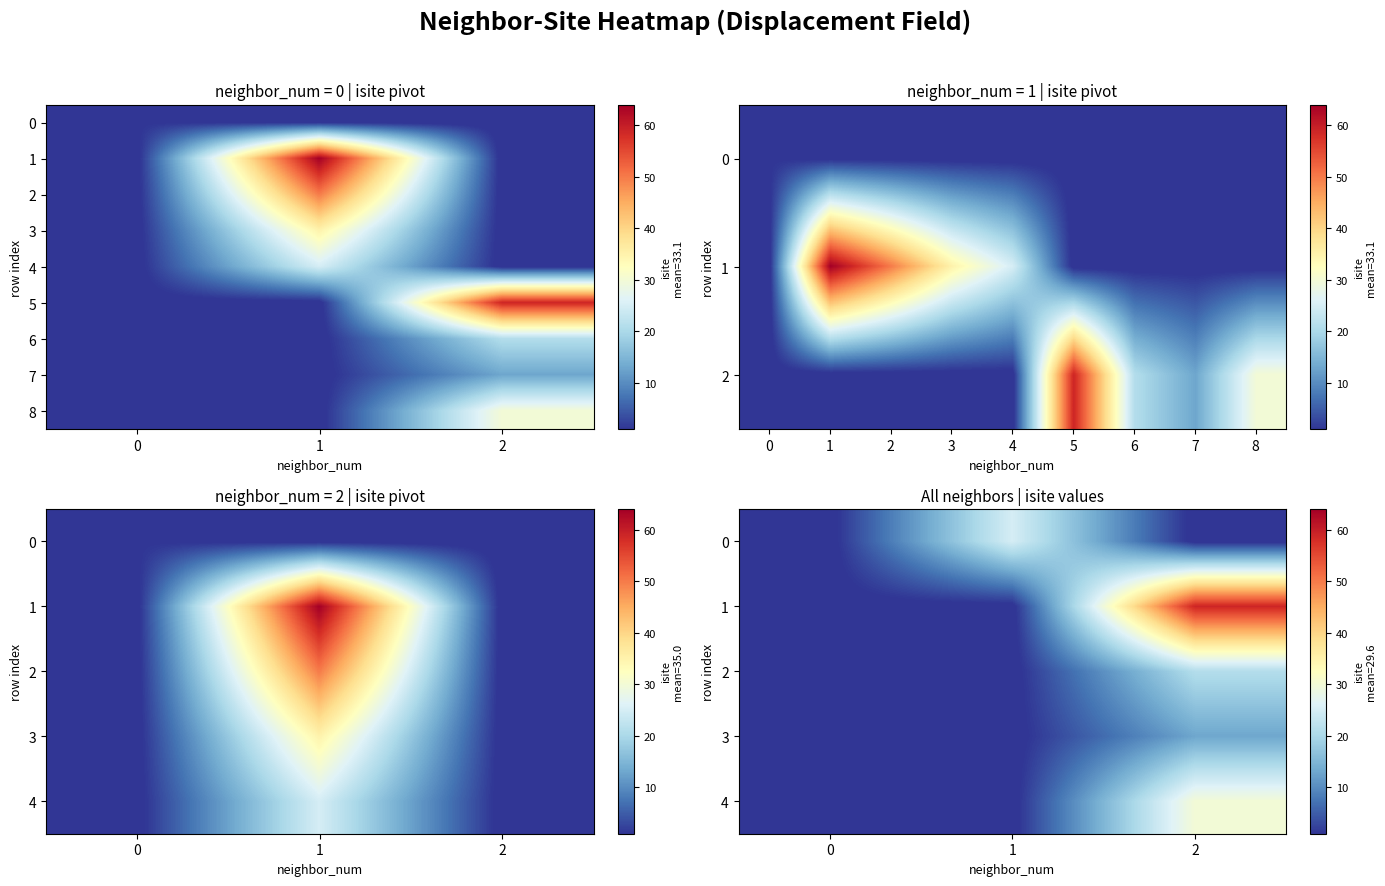

Which series has the largest total across all categories?

1